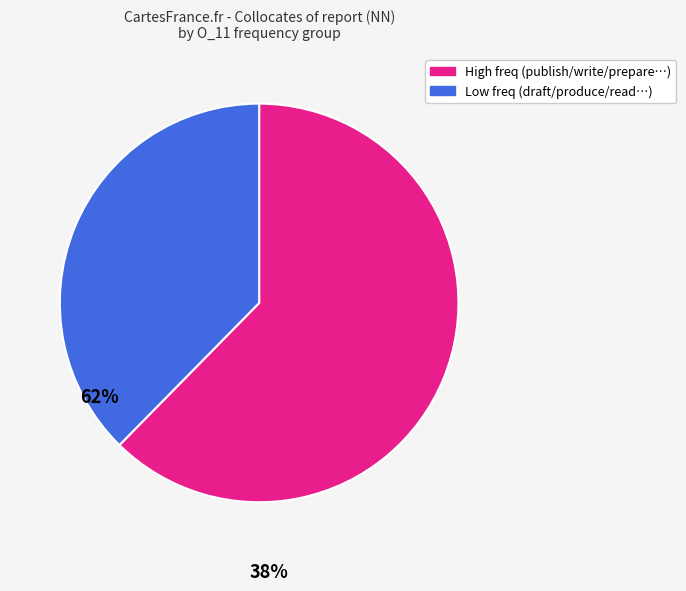

Does any single category account for the majority?

Yes